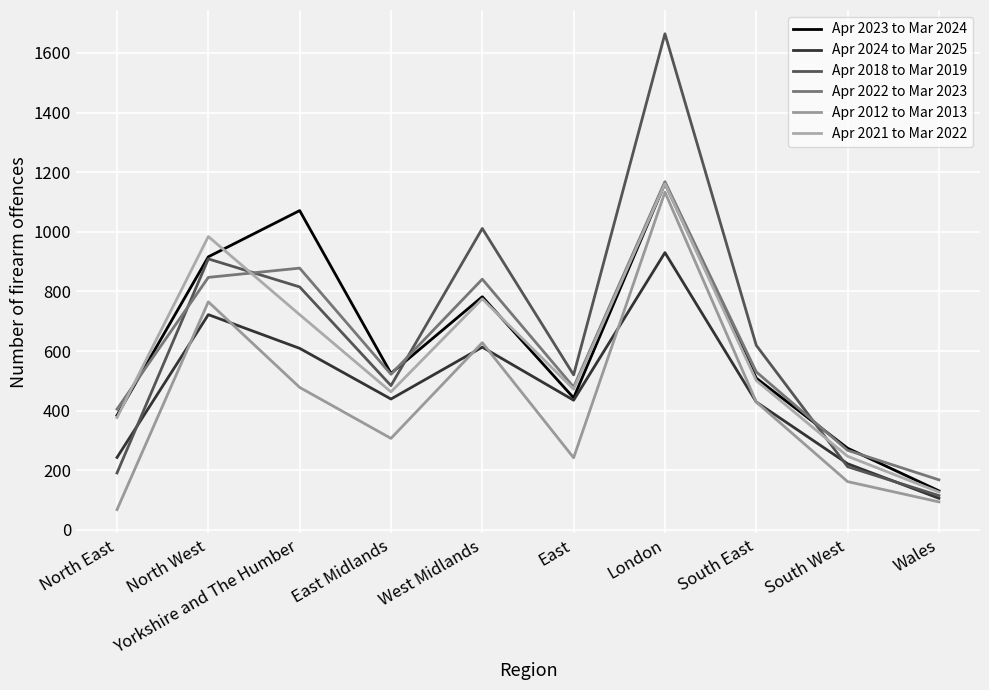

Which series has the largest total across all categories?

Apr 2018 to Mar 2019